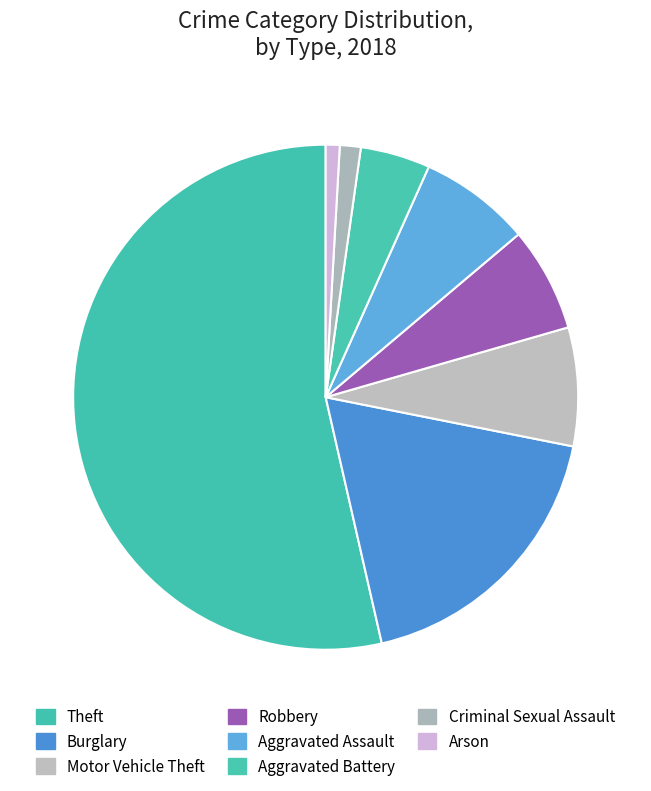

Between Robbery and Burglary, which is larger?

Burglary